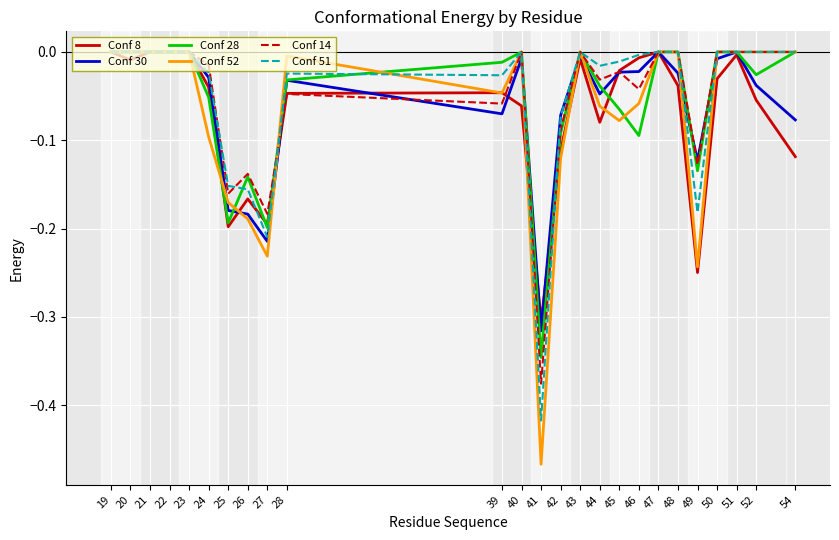

Which series has the widest spread of values?

Conf 52